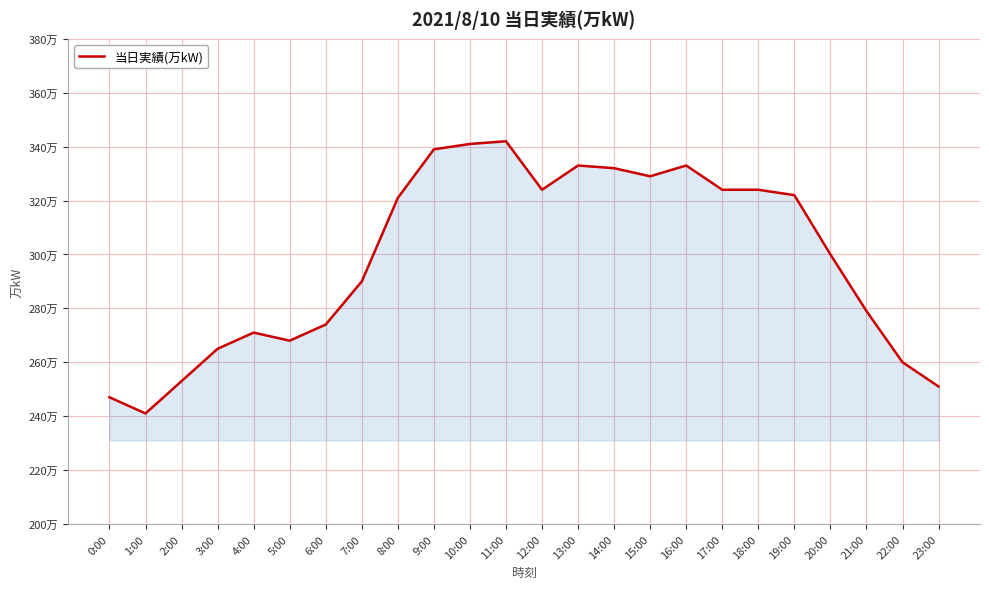

What is the label of the 4th point from the left?

3:00